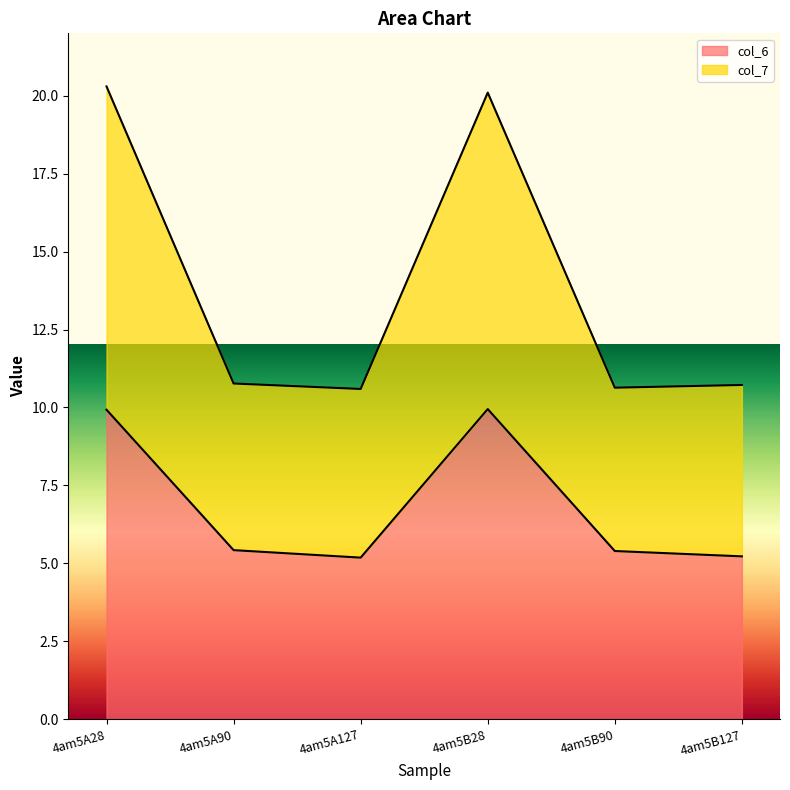

Where is the first local minimum for col_6?

4am5A127